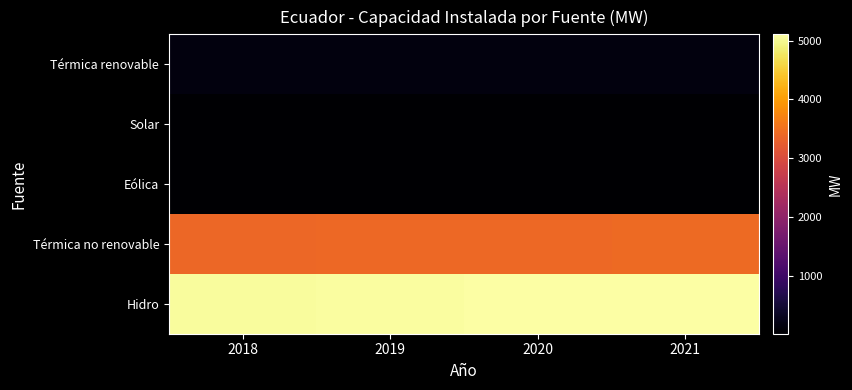

What is the total value across all series at 2019?

8685.0